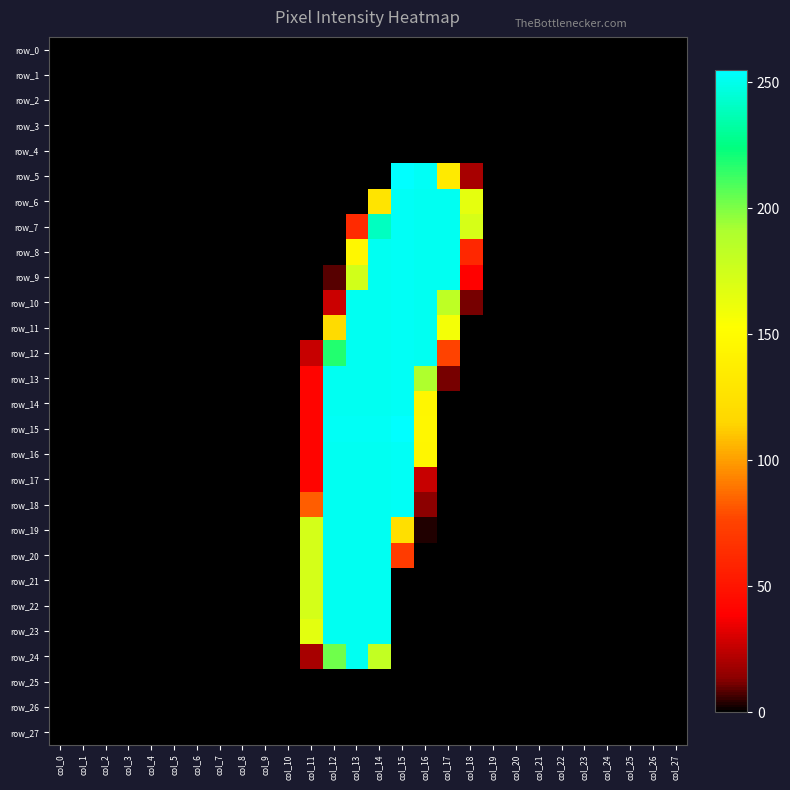

Reading left to right, transcribe all the data shown in this chart.

row_0: 0	0	0	0	0	0	0	0	0	0	0	0	0	0	0	0	0	0	0	0	0	0	0	0	0	0	0	0
row_1: 0	0	0	0	0	0	0	0	0	0	0	0	0	0	0	0	0	0	0	0	0	0	0	0	0	0	0	0
row_2: 0	0	0	0	0	0	0	0	0	0	0	0	0	0	0	0	0	0	0	0	0	0	0	0	0	0	0	0
row_3: 0	0	0	0	0	0	0	0	0	0	0	0	0	0	0	0	0	0	0	0	0	0	0	0	0	0	0	0
row_4: 0	0	0	0	0	0	0	0	0	0	0	0	0	0	0	0	0	0	0	0	0	0	0	0	0	0	0	0
row_5: 0	0	0	0	0	0	0	0	0	0	0	0	0	0	0	255	253	133	19	0	0	0	0	0	0	0	0	0
row_6: 0	0	0	0	0	0	0	0	0	0	0	0	0	0	128	253	252	252	165	0	0	0	0	0	0	0	0	0
row_7: 0	0	0	0	0	0	0	0	0	0	0	0	0	62	240	253	252	252	172	0	0	0	0	0	0	0	0	0
row_8: 0	0	0	0	0	0	0	0	0	0	0	0	0	146	252	253	252	252	60	0	0	0	0	0	0	0	0	0
row_9: 0	0	0	0	0	0	0	0	0	0	0	0	8	174	252	253	252	252	39	0	0	0	0	0	0	0	0	0
row_10: 0	0	0	0	0	0	0	0	0	0	0	0	27	252	252	253	252	183	11	0	0	0	0	0	0	0	0	0
row_11: 0	0	0	0	0	0	0	0	0	0	0	0	119	252	252	253	252	158	0	0	0	0	0	0	0	0	0	0
row_12: 0	0	0	0	0	0	0	0	0	0	0	26	218	252	252	253	252	75	0	0	0	0	0	0	0	0	0	0
row_13: 0	0	0	0	0	0	0	0	0	0	0	41	252	252	252	253	190	11	0	0	0	0	0	0	0	0	0	0
row_14: 0	0	0	0	0	0	0	0	0	0	0	41	252	252	252	253	145	0	0	0	0	0	0	0	0	0	0	0
row_15: 0	0	0	0	0	0	0	0	0	0	0	41	253	253	253	255	146	0	0	0	0	0	0	0	0	0	0	0
row_16: 0	0	0	0	0	0	0	0	0	0	0	41	252	252	252	253	145	0	0	0	0	0	0	0	0	0	0	0
row_17: 0	0	0	0	0	0	0	0	0	0	0	41	252	252	252	253	26	0	0	0	0	0	0	0	0	0	0	0
row_18: 0	0	0	0	0	0	0	0	0	0	0	83	252	252	252	253	13	0	0	0	0	0	0	0	0	0	0	0
row_19: 0	0	0	0	0	0	0	0	0	0	0	173	252	252	252	123	3	0	0	0	0	0	0	0	0	0	0	0
row_20: 0	0	0	0	0	0	0	0	0	0	0	173	252	252	252	71	0	0	0	0	0	0	0	0	0	0	0	0
row_21: 0	0	0	0	0	0	0	0	0	0	0	173	252	252	252	0	0	0	0	0	0	0	0	0	0	0	0	0
row_22: 0	0	0	0	0	0	0	0	0	0	0	173	252	252	252	0	0	0	0	0	0	0	0	0	0	0	0	0
row_23: 0	0	0	0	0	0	0	0	0	0	0	166	252	252	252	0	0	0	0	0	0	0	0	0	0	0	0	0
row_24: 0	0	0	0	0	0	0	0	0	0	0	19	203	252	181	0	0	0	0	0	0	0	0	0	0	0	0	0
row_25: 0	0	0	0	0	0	0	0	0	0	0	0	0	0	0	0	0	0	0	0	0	0	0	0	0	0	0	0
row_26: 0	0	0	0	0	0	0	0	0	0	0	0	0	0	0	0	0	0	0	0	0	0	0	0	0	0	0	0
row_27: 0	0	0	0	0	0	0	0	0	0	0	0	0	0	0	0	0	0	0	0	0	0	0	0	0	0	0	0